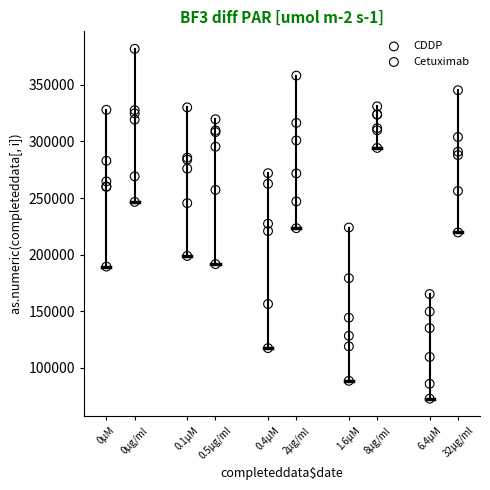

Which series reaches the maximum Y coordinate?

Cetuximab